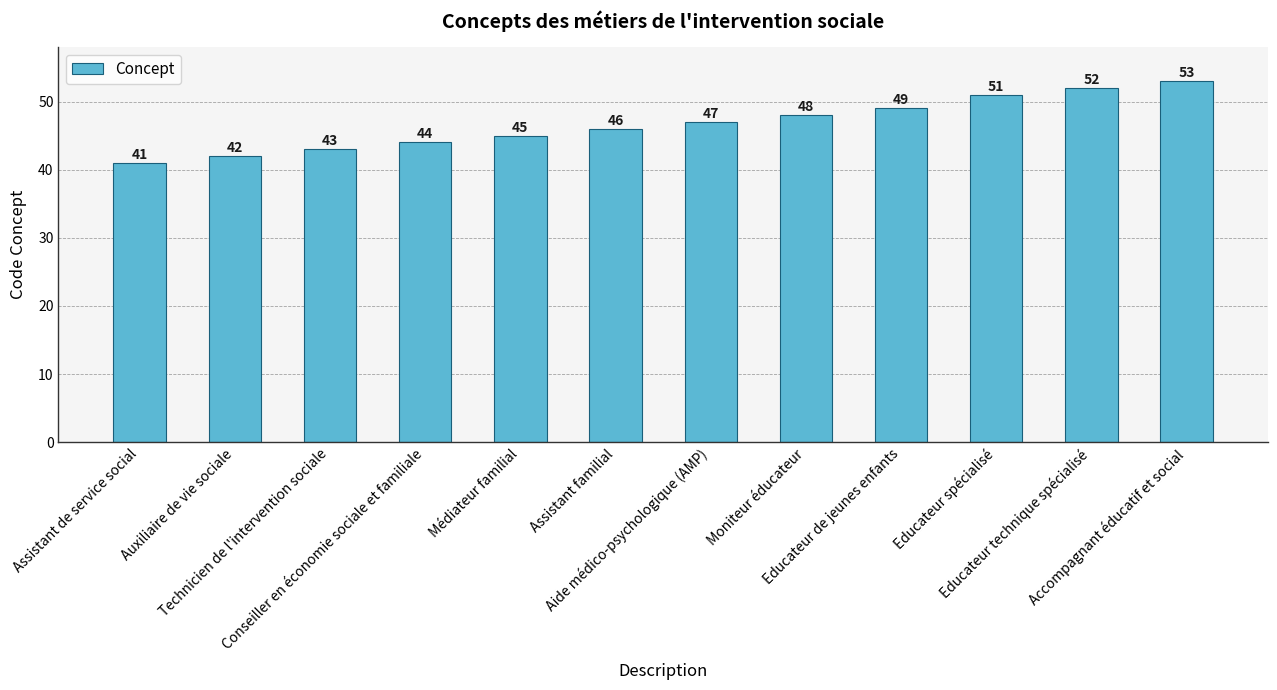

At which label is the value closest to 47?

Aide médico-psychologique (AMP)